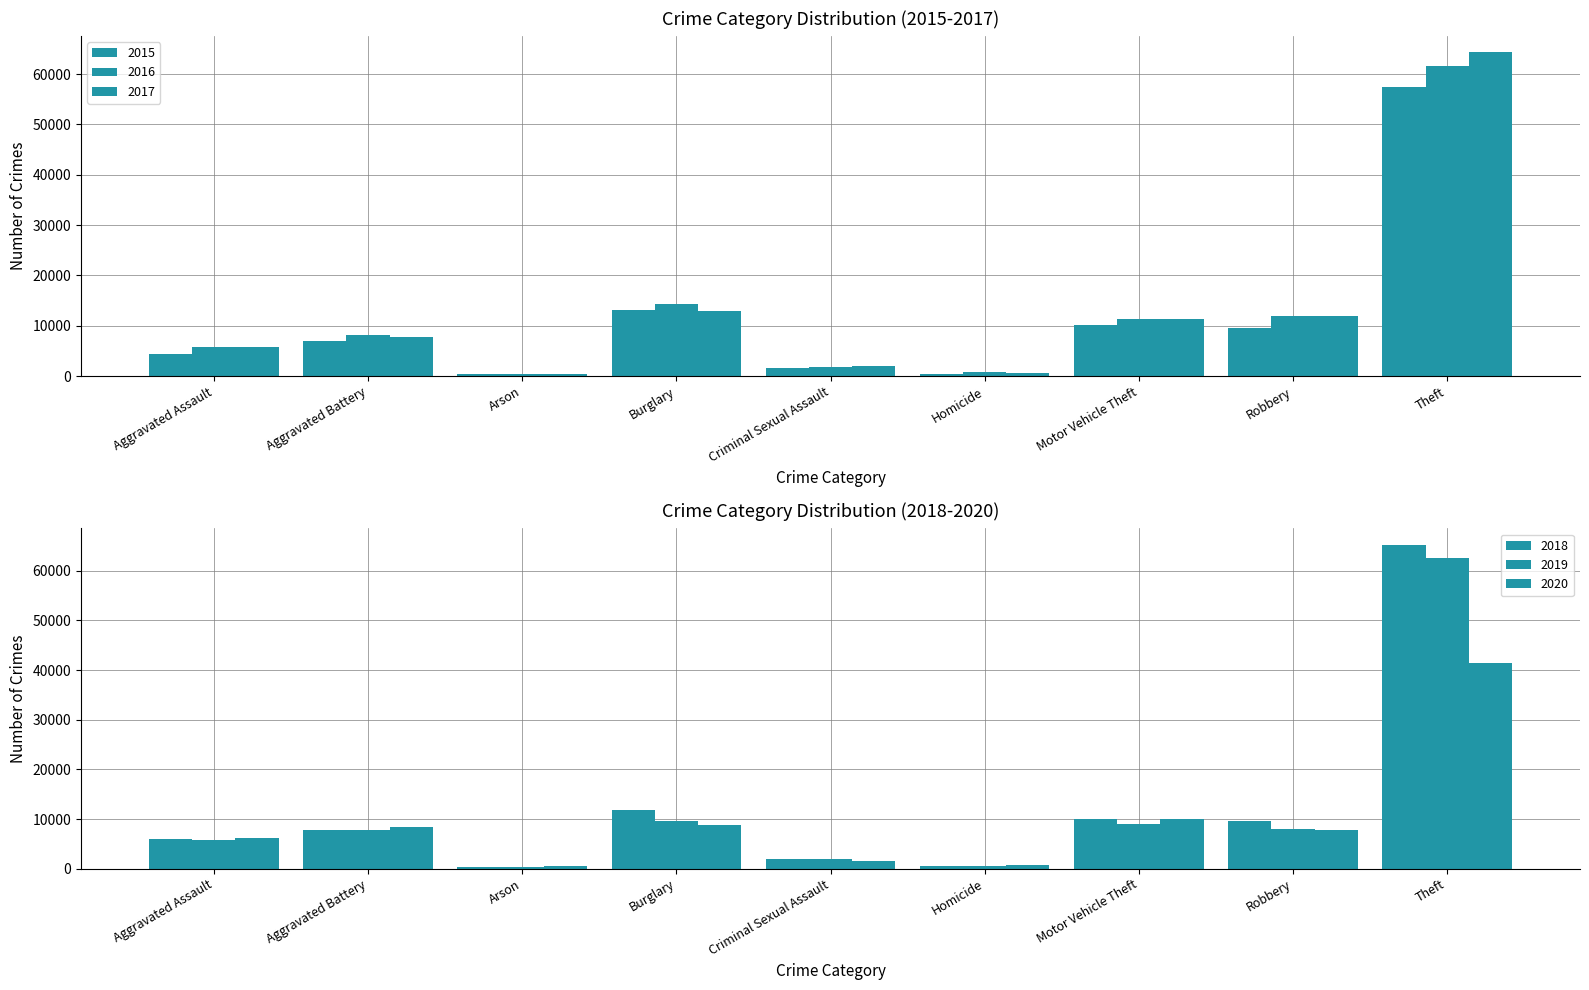

What is the sum of all 2019 values?

105601